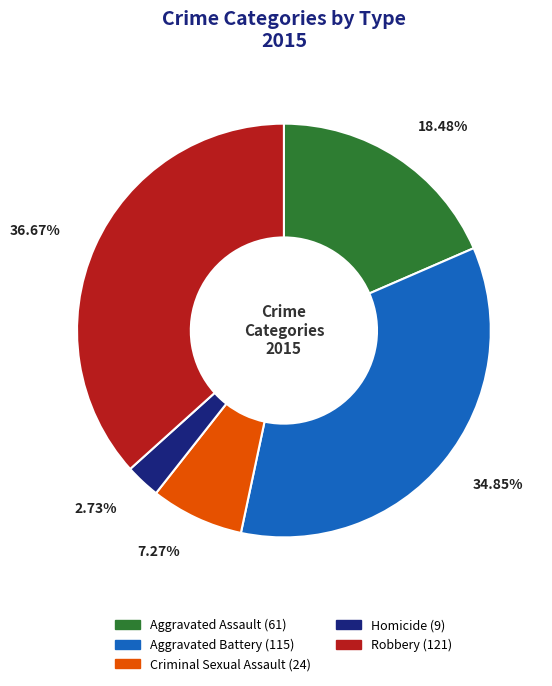

Is there a majority slice in this chart?

No